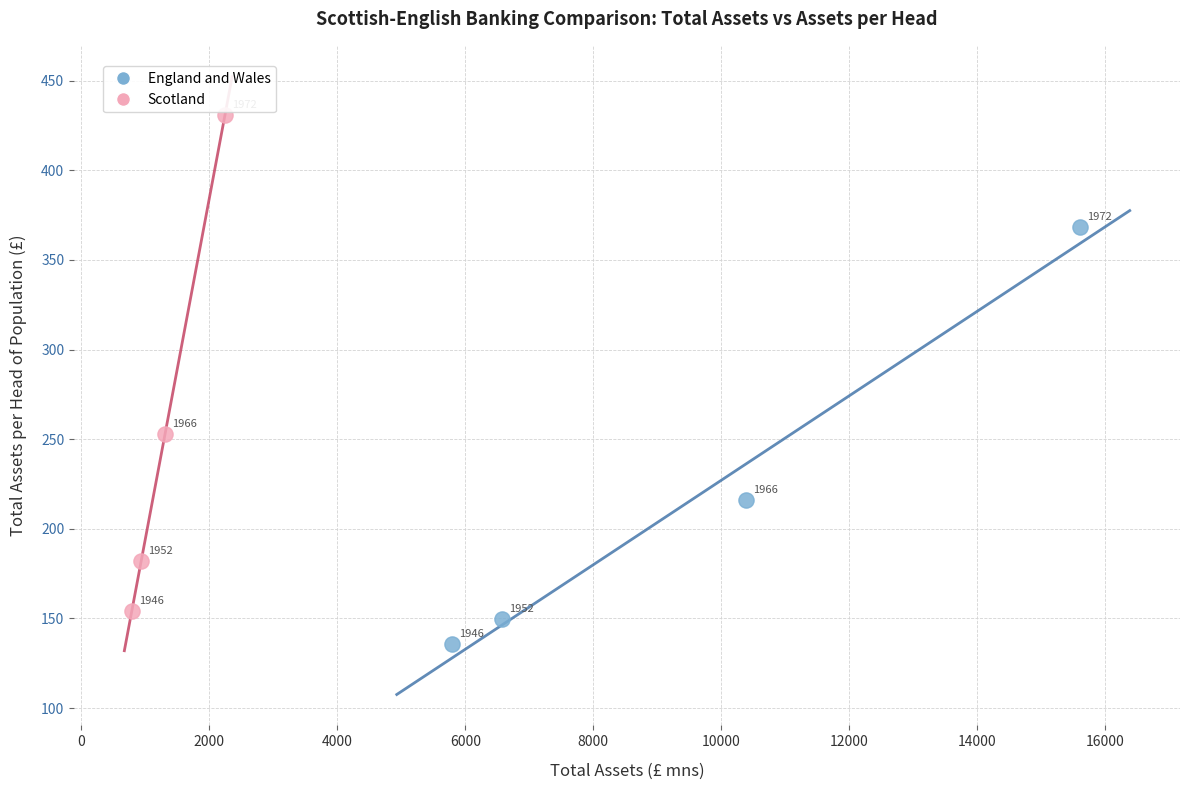

Which series reaches the minimum Y coordinate?

England and Wales